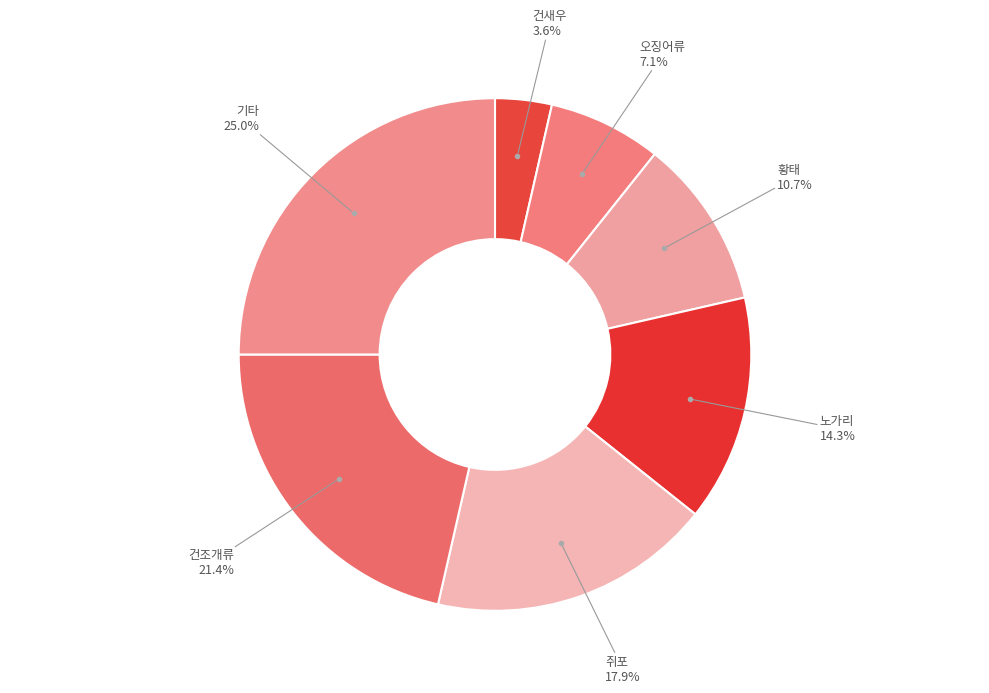

How many slices are in this pie chart?

7